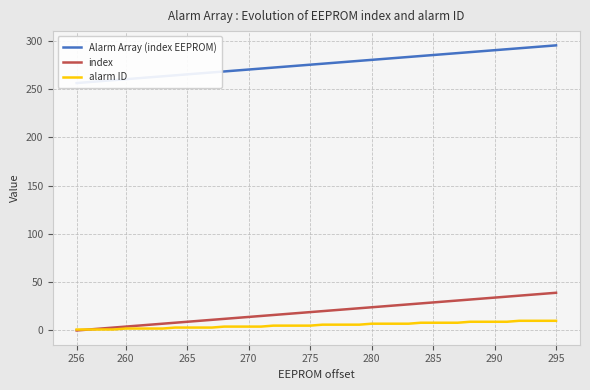

True or false: Alarm Array (index EEPROM) has more than 2 interior local peaks.

False